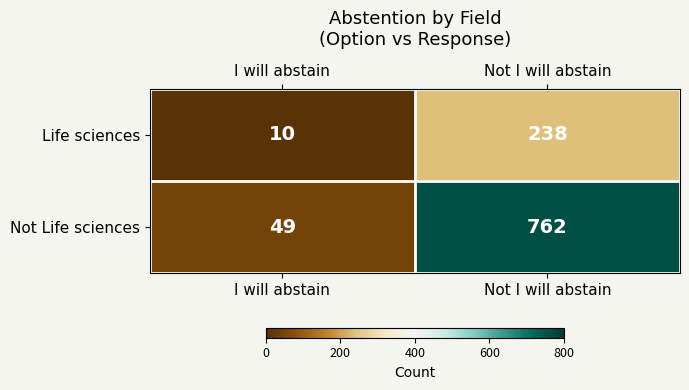

What is the sum of the Life sciences values at I will abstain and Not I will abstain?

248